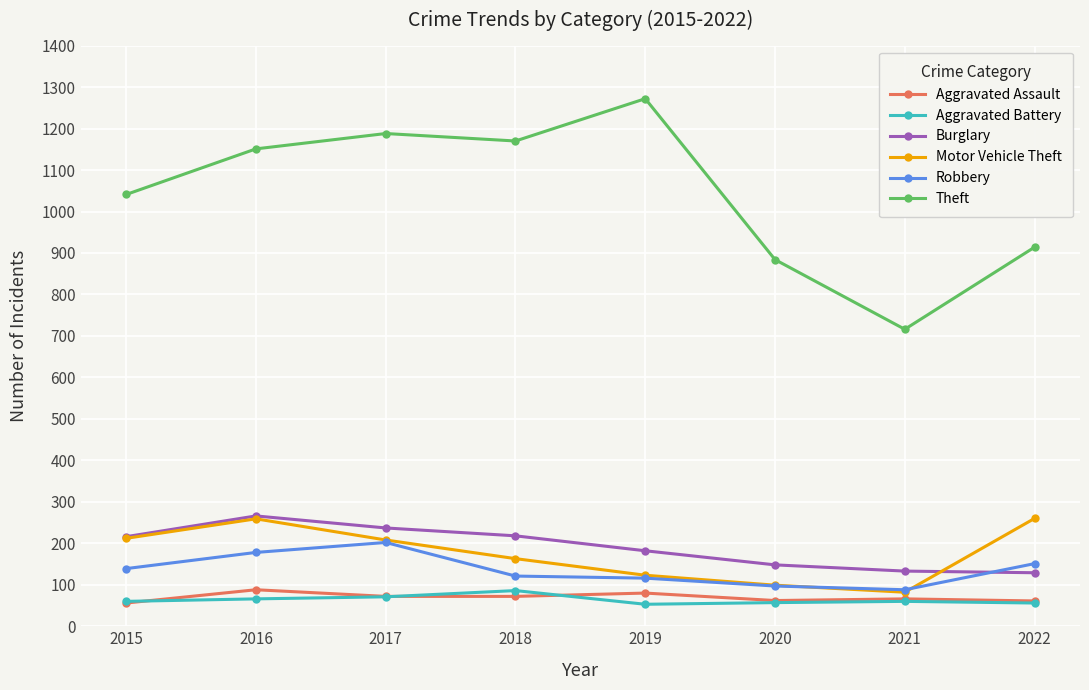

True or false: Motor Vehicle Theft and Aggravated Battery intersect in this chart.

False